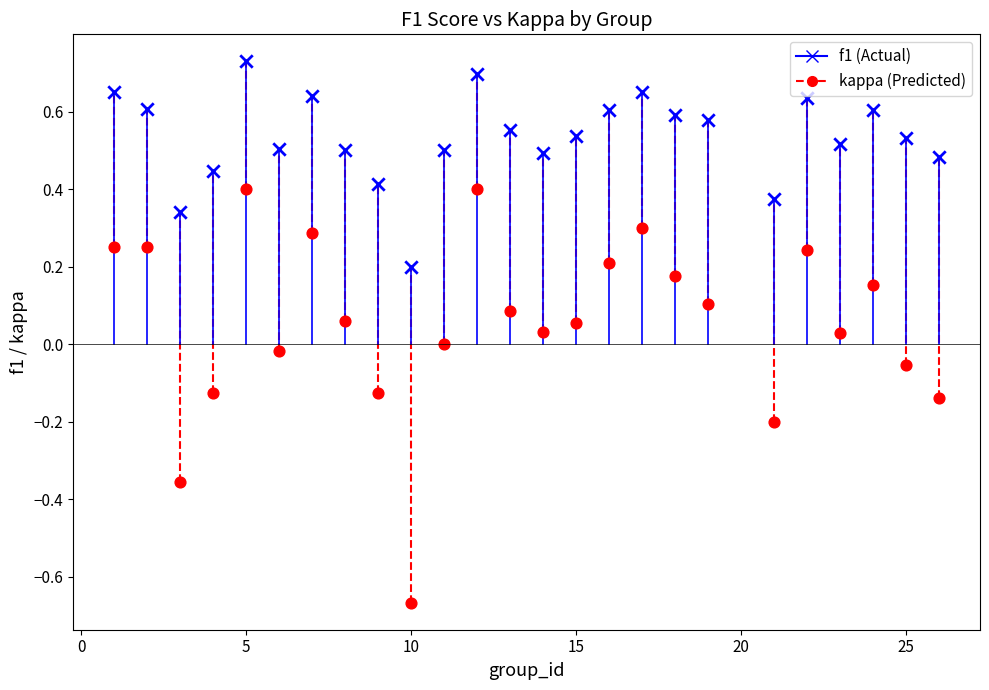

Across all data points, what is the range of Y values (max minus min)?

1.4